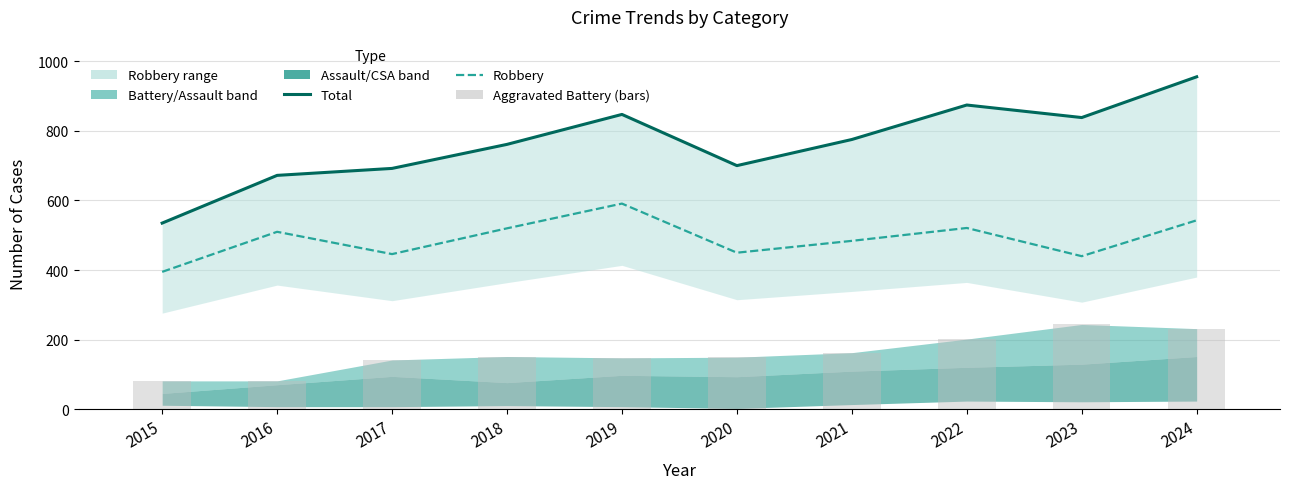

How many groups of bars are there?

10